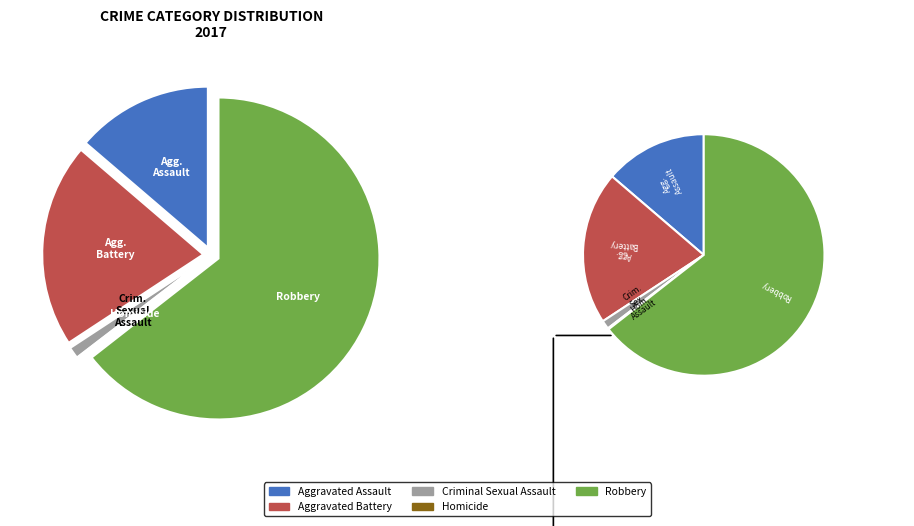

What percentage is NOT represented by Aggravated Battery?

79.5%